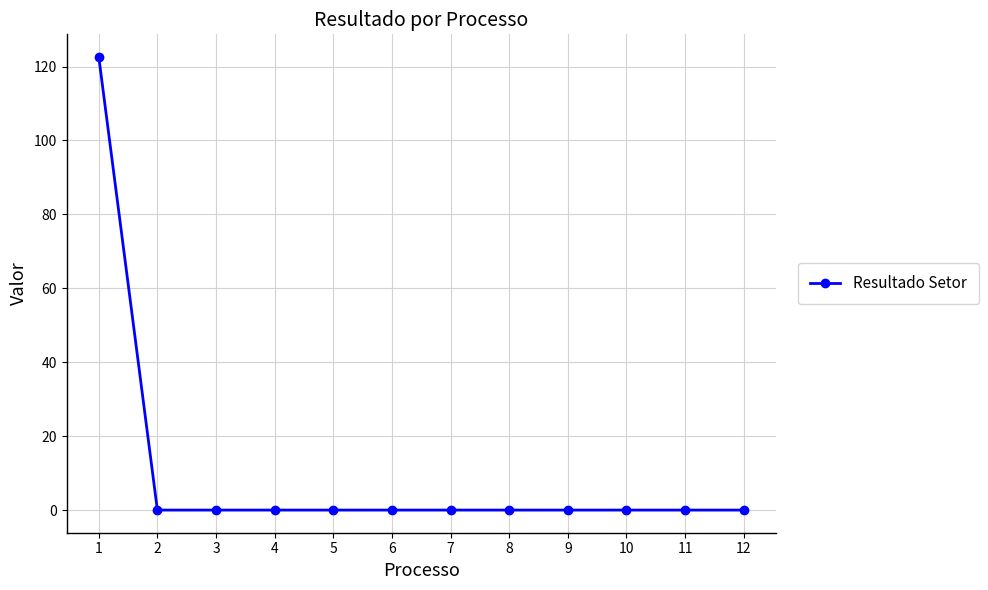

How many data points does each series have?

12